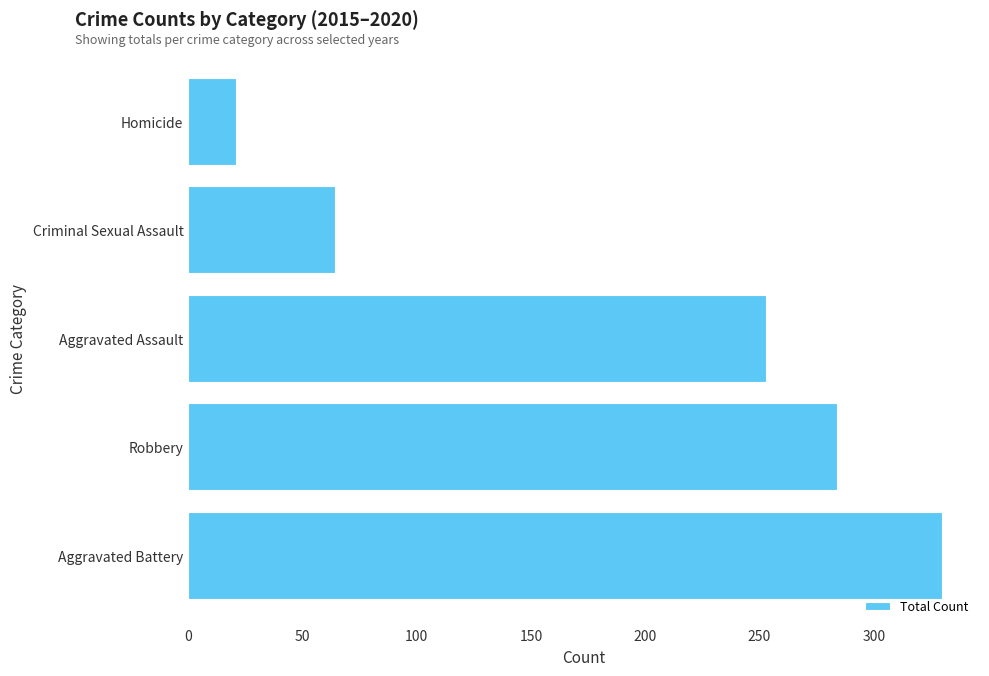

At which category does the chart reach its minimum across all series?

Homicide